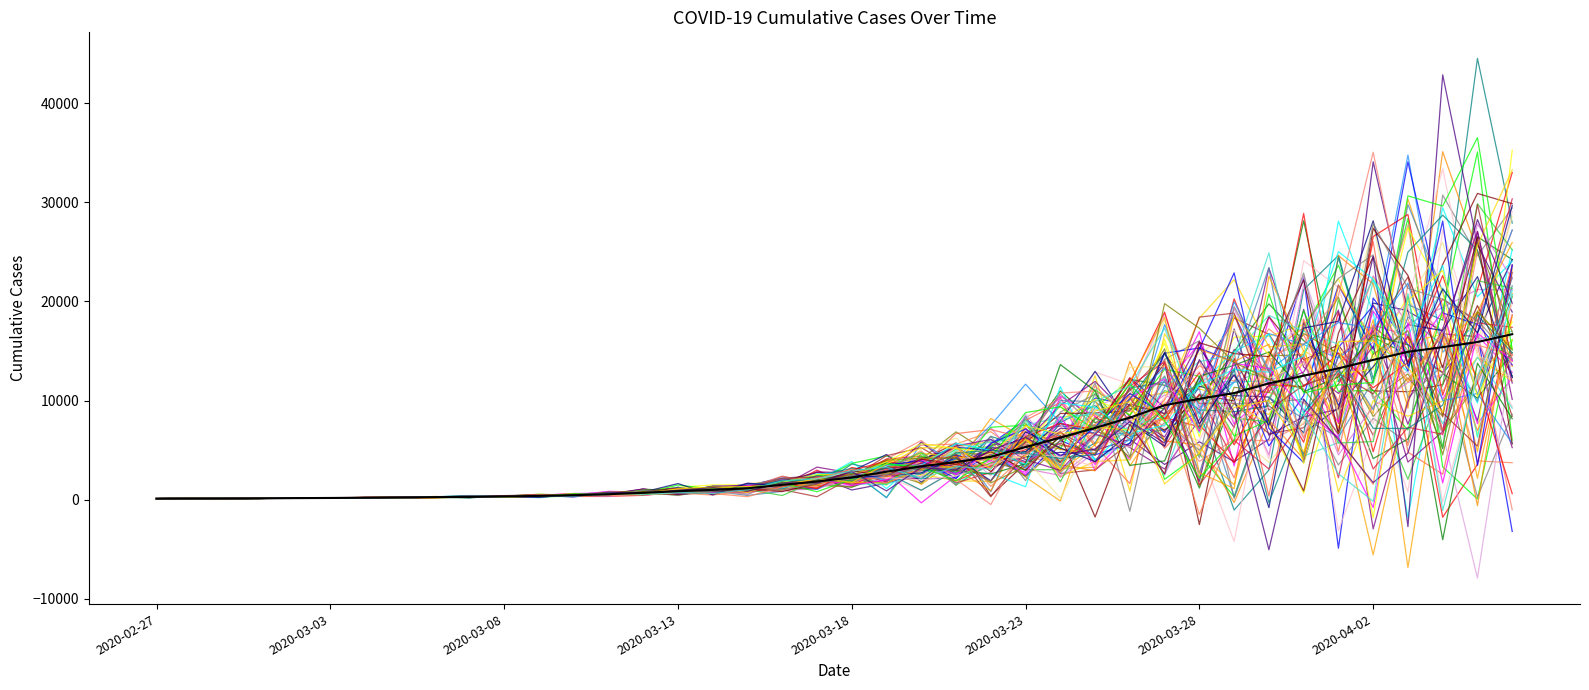

What is the label of the 39th point from the left?

2020-04-05